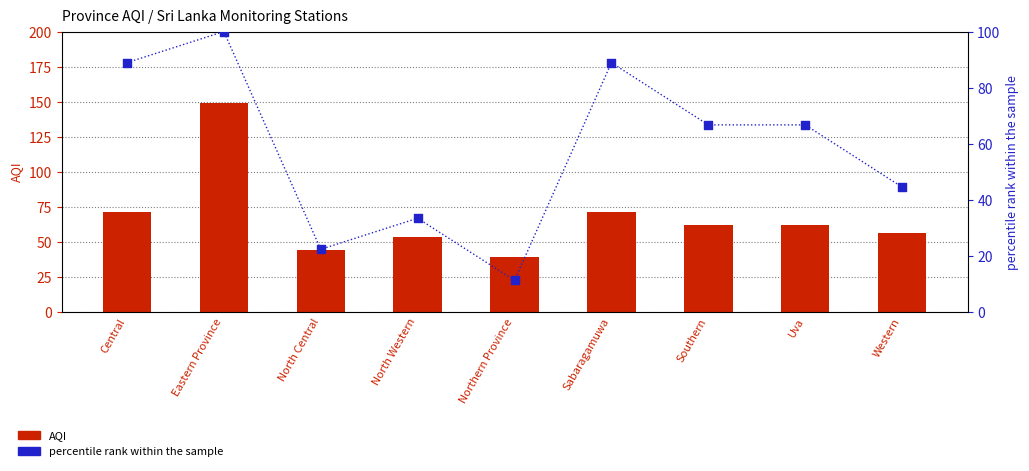

At which category is the sum across all series the highest?

Eastern Province